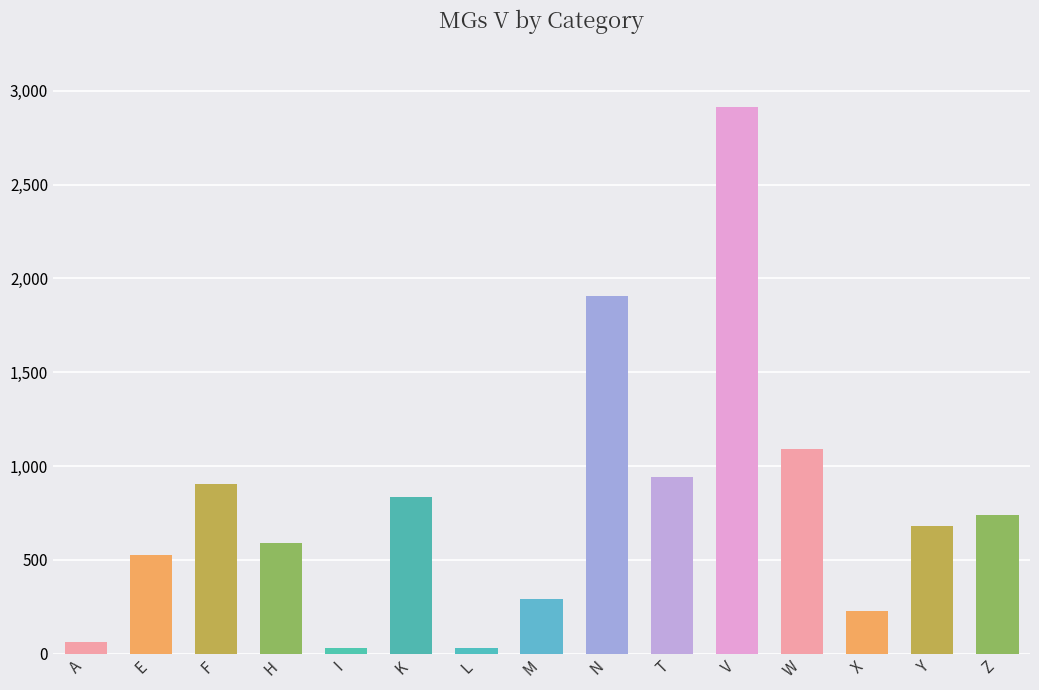

What is the approximate value at I, to the nearest 50?

50